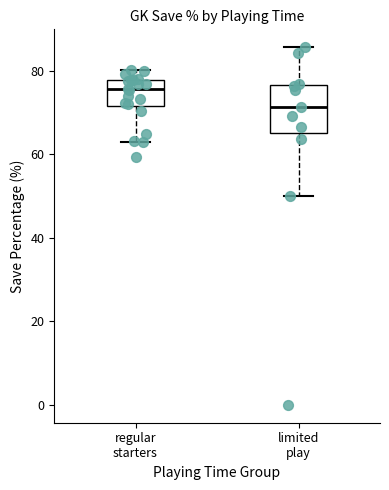

Reading left to right, read every box against the y-axis: the position of its median line, the range the box covers, and the ends of its whiskers. The values are not printed on the chart, so give them approximately, as read against the axis.

regular starters: median 76, box 72 to 78, whiskers 62 to 80
limited play: median 72, box 66 to 76, whiskers 50 to 86